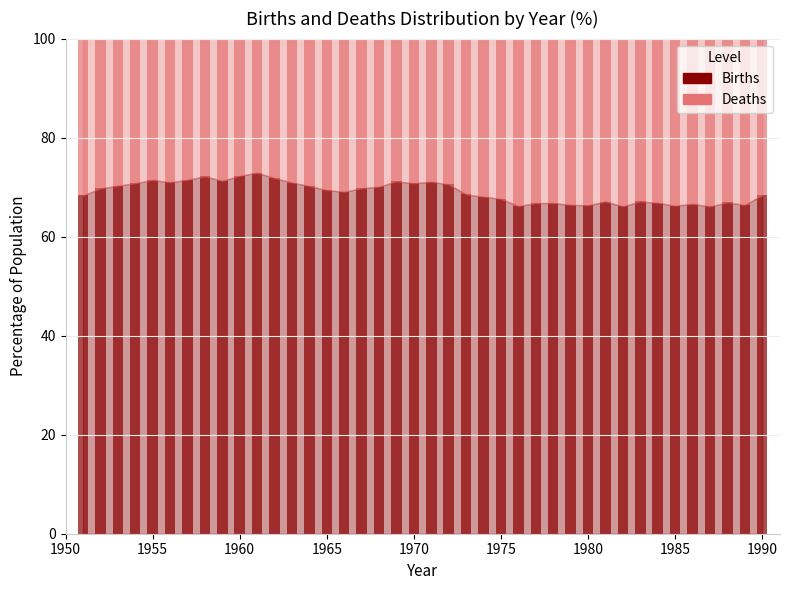

What is the average value of the Births series?

69.0